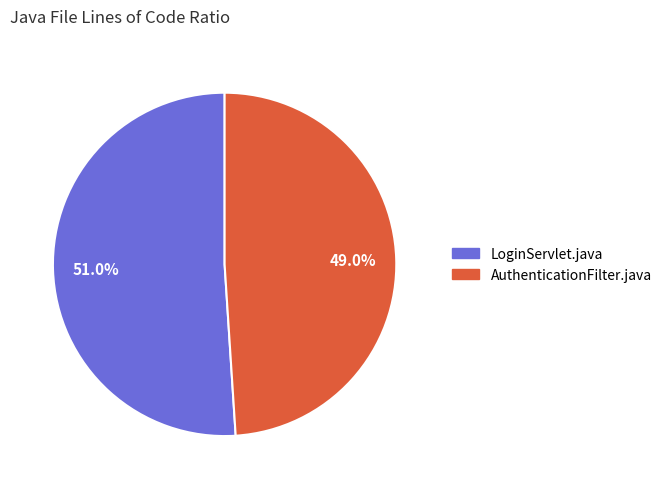

To the nearest percent, what is the average slice percentage?

50%